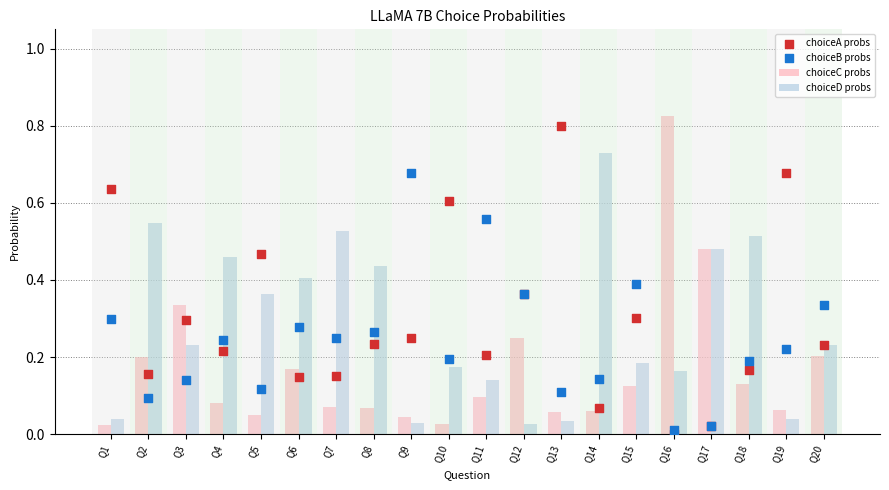

Is the value of choiceB probs at Q10 greater than the value of choiceD probs at Q11?

Yes